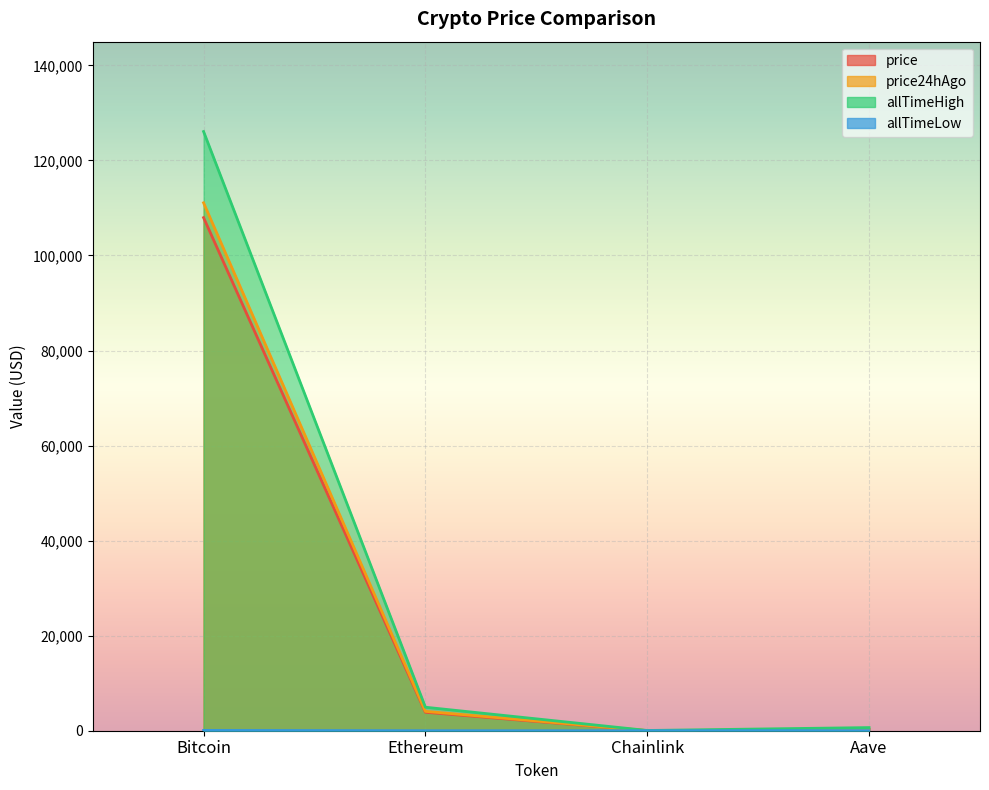

How many lines are shown in the chart?

4